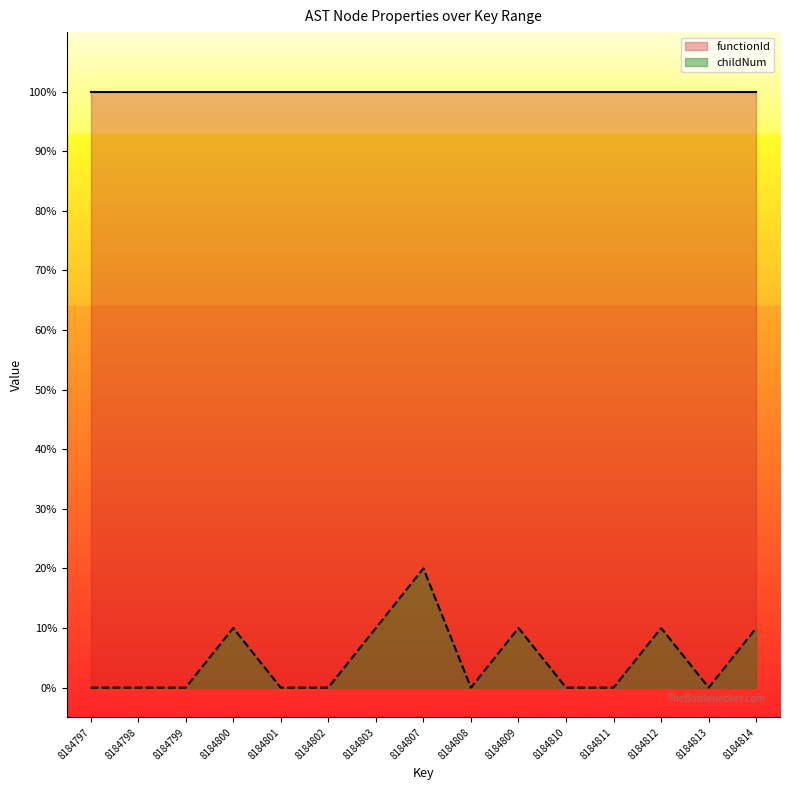

Reading left to right, extract all data points from this chart.

8184797=0	8184798=0	8184799=0	8184800=10	8184801=0	8184802=0	8184803=10	8184807=20	8184808=0	8184809=10	8184810=0	8184811=0	8184812=10	8184813=0	8184814=10